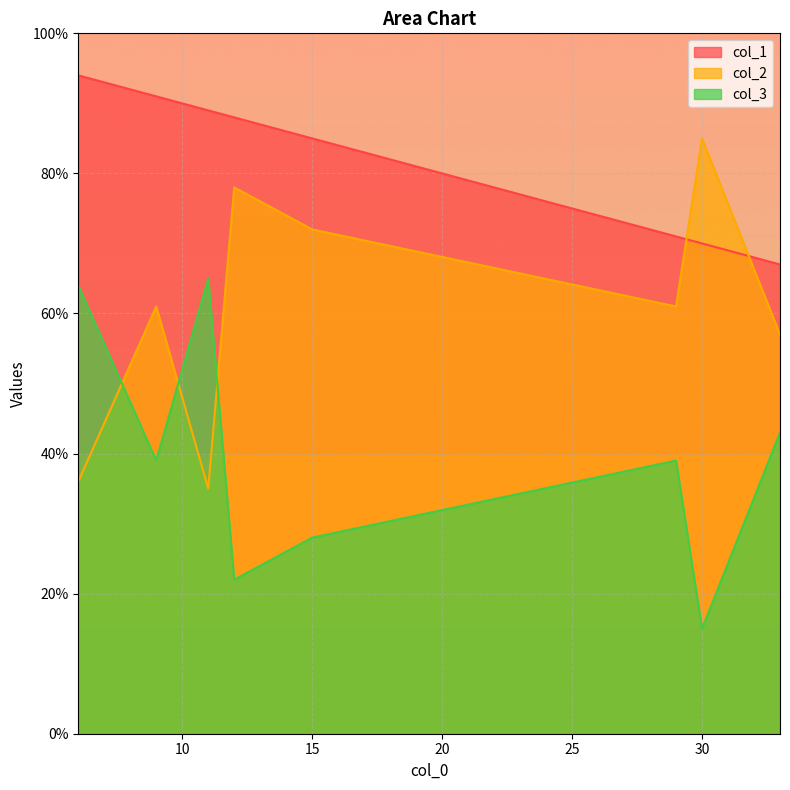

The value of col_2 at 9 is 94. True or false?

False